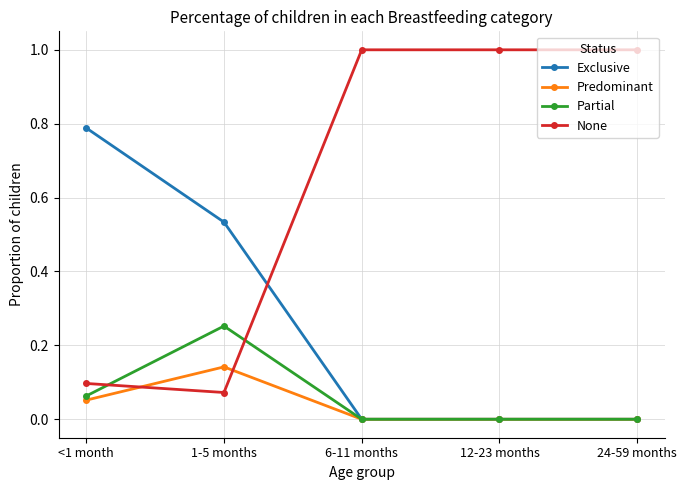

At which category does Predominant reach its first local peak?

1-5 months